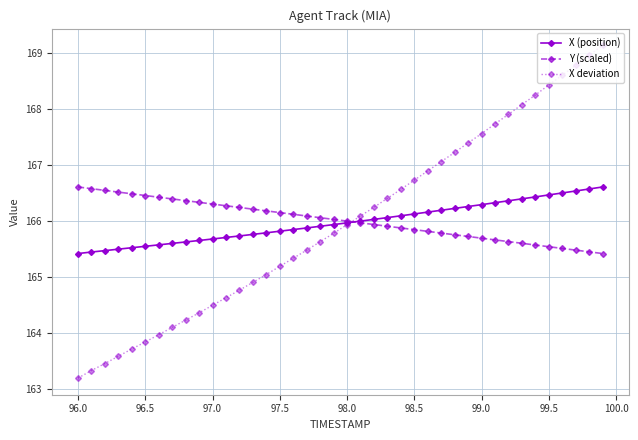

What is the greatest value displayed?

169.1